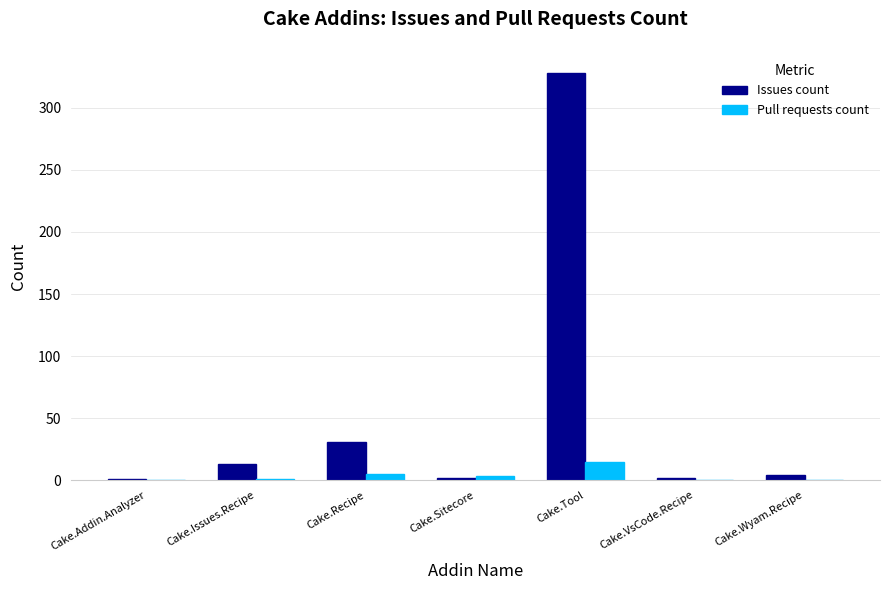

How many data points does each series have?

7